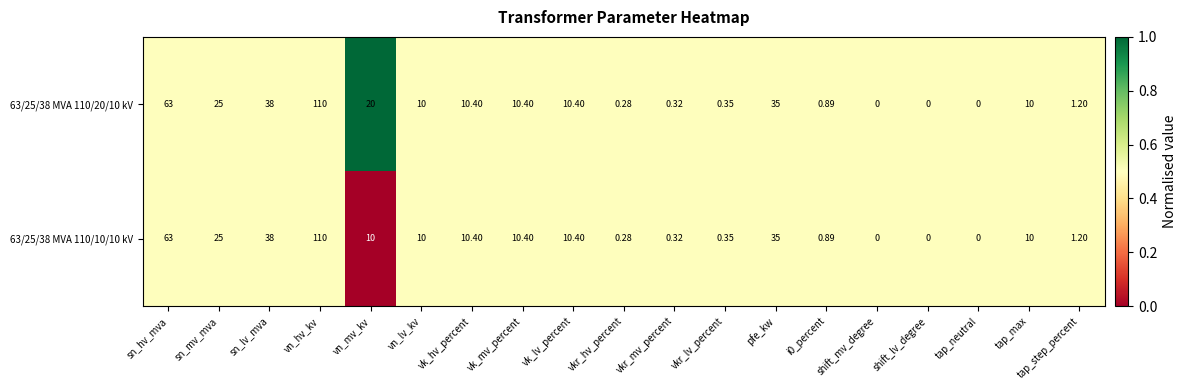

Is the value of 63/25/38 MVA 110/20/10 kV at sn_lv_mva greater than the value of 63/25/38 MVA 110/10/10 kV at vn_mv_kv?

Yes